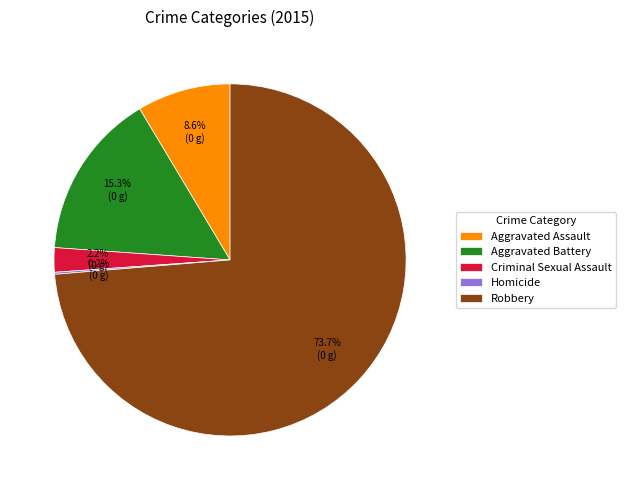

Is Robbery the majority of the pie?

Yes